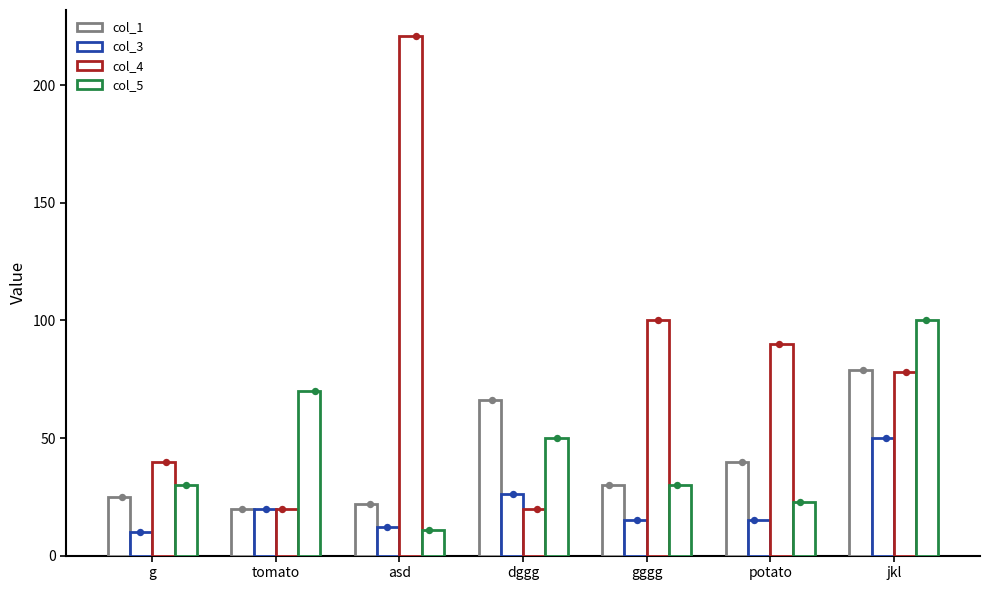

What is the total value across all series at potato?

168